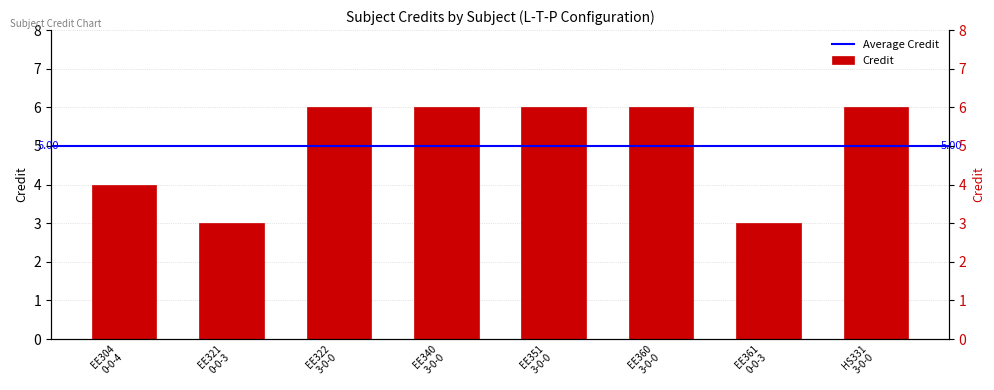

Rank the categories by value from lowest to highest.

EE321
0-0-3, EE361
0-0-3, EE304
0-0-4, EE322
3-0-0, EE340
3-0-0, EE351
3-0-0, EE360
3-0-0, HS331
3-0-0